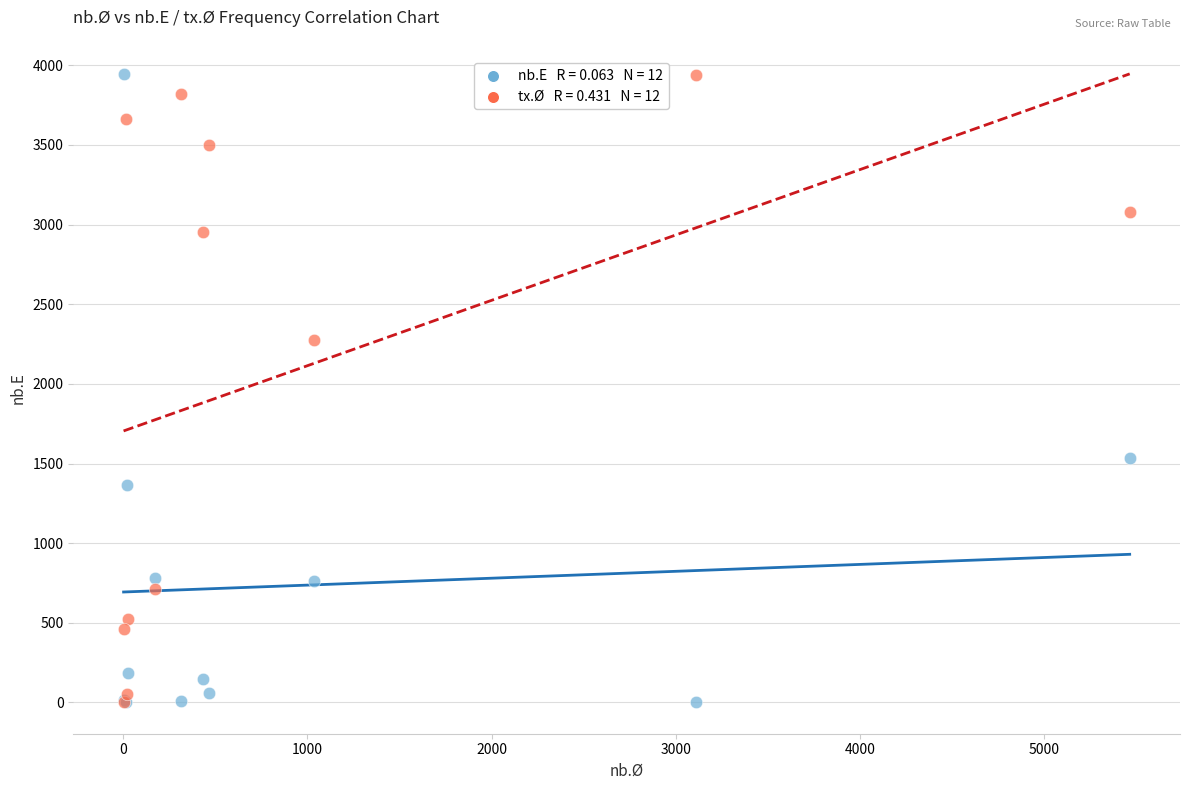

Across all series, what Y value is closest to 1972?

2274.1